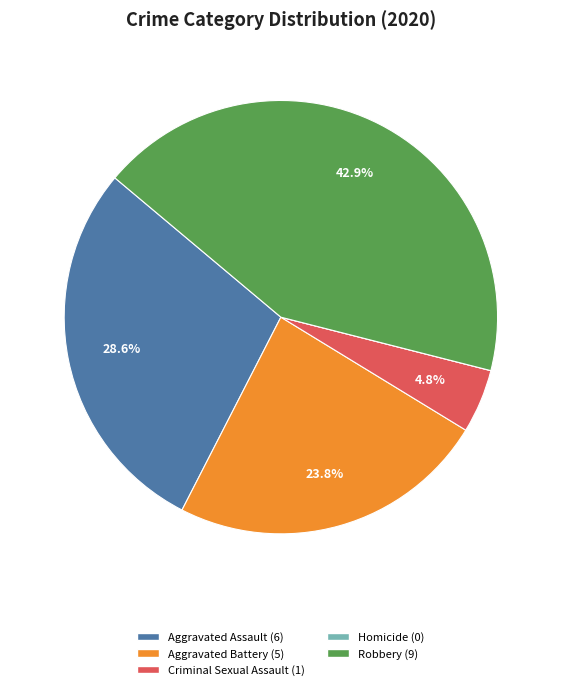

Is Criminal Sexual Assault (1) the majority of the pie?

No